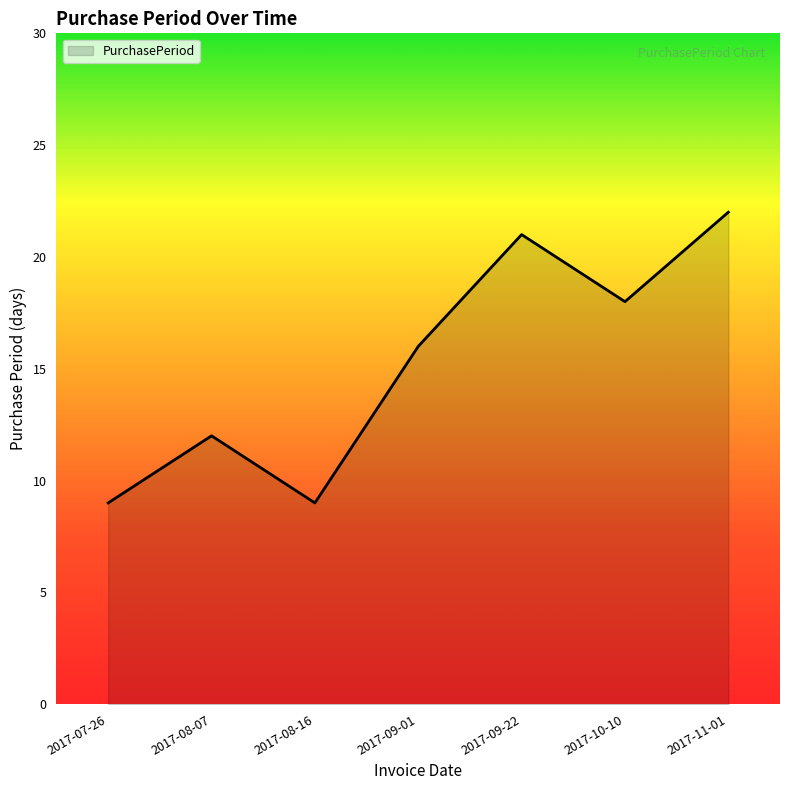

At which label is the value closest to 15?

2017-09-01